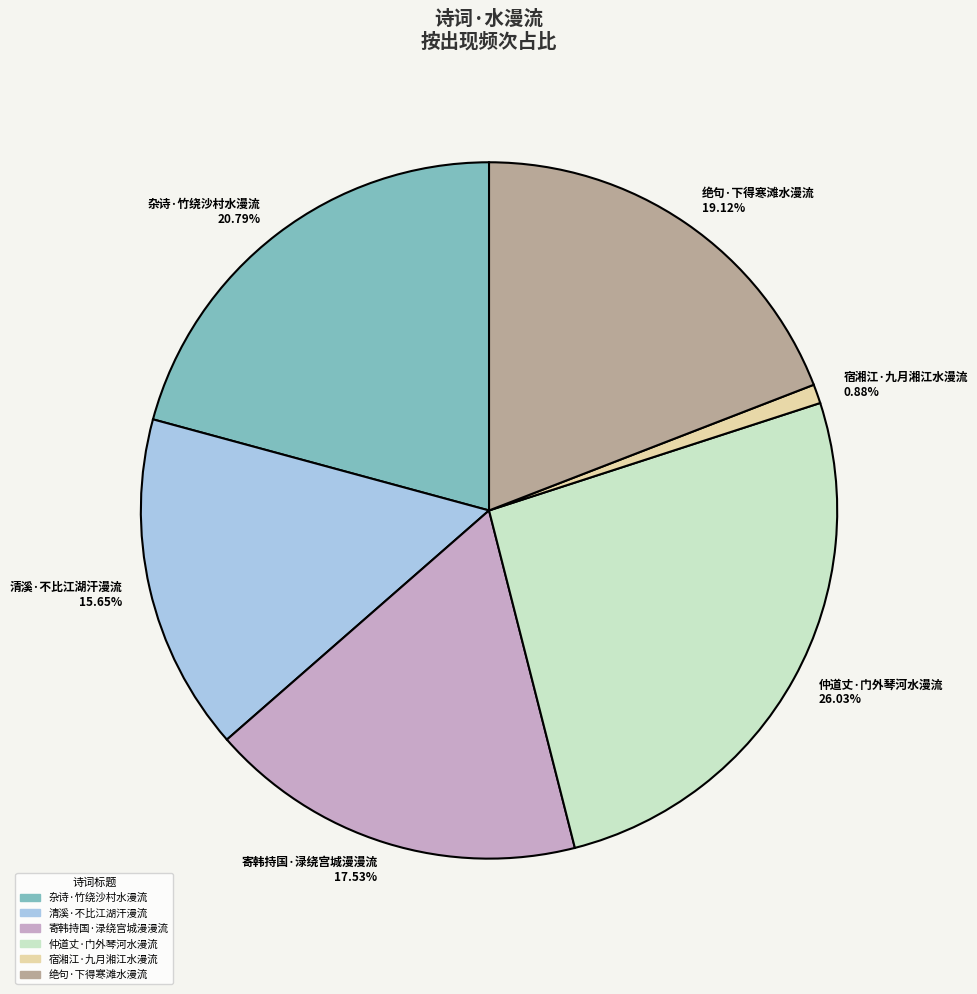

Which category has the biggest portion of the pie?

仲道丈·门外琴河水漫流